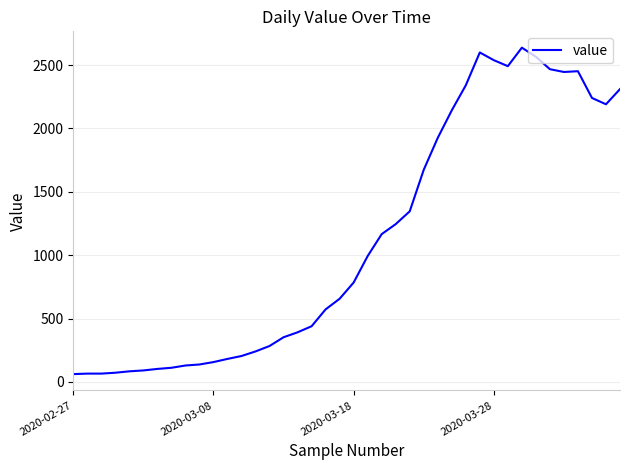

What is the greatest value displayed?

2638